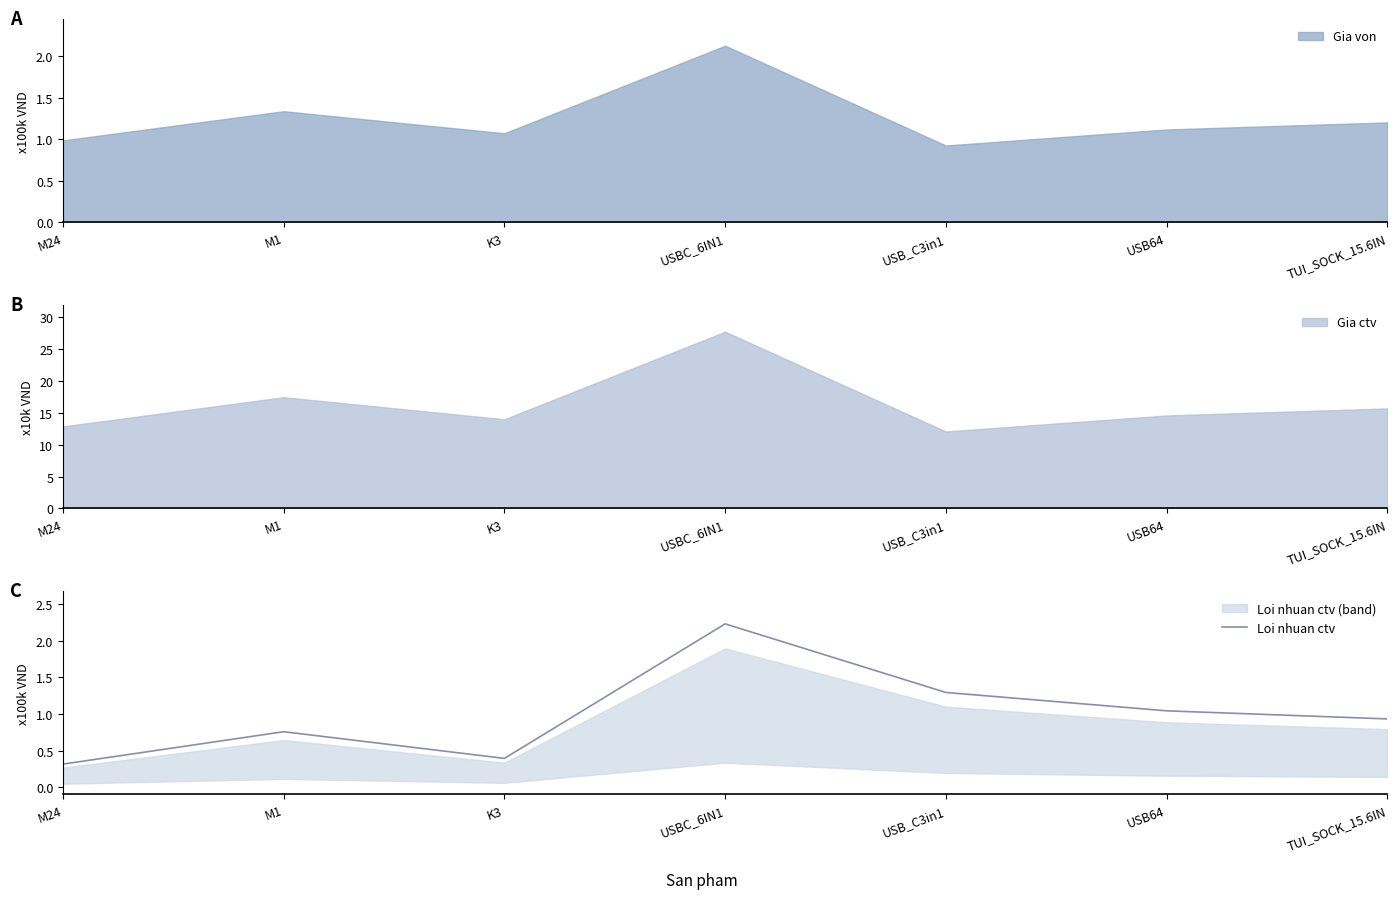

Which has a higher value, M1 or M24?

M1